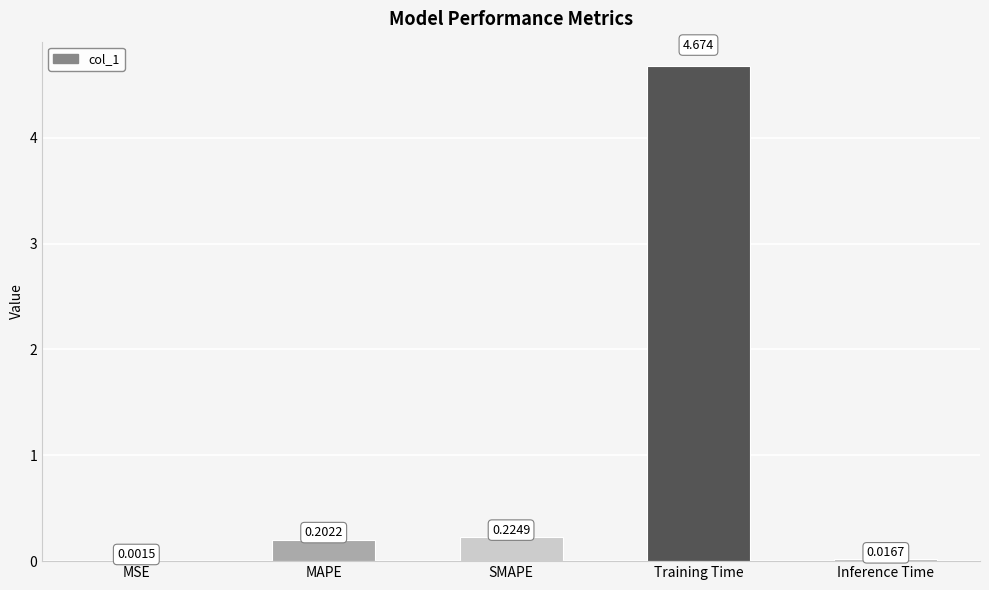

At which category does the chart reach its peak across all series?

Training Time